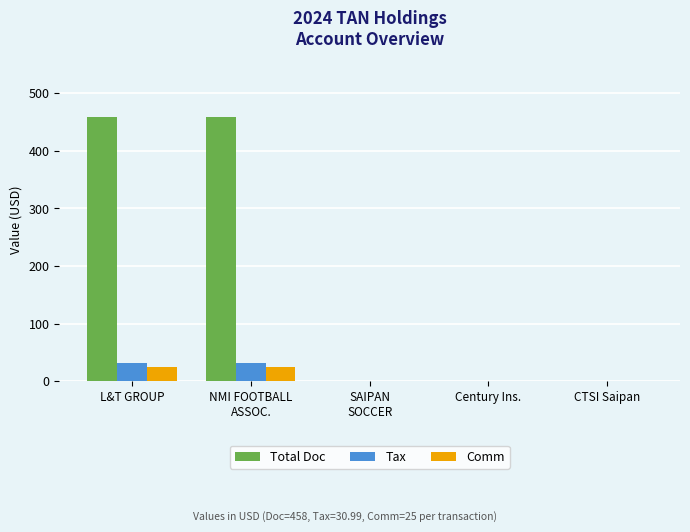

What is the highest value of the Tax series?

31.0